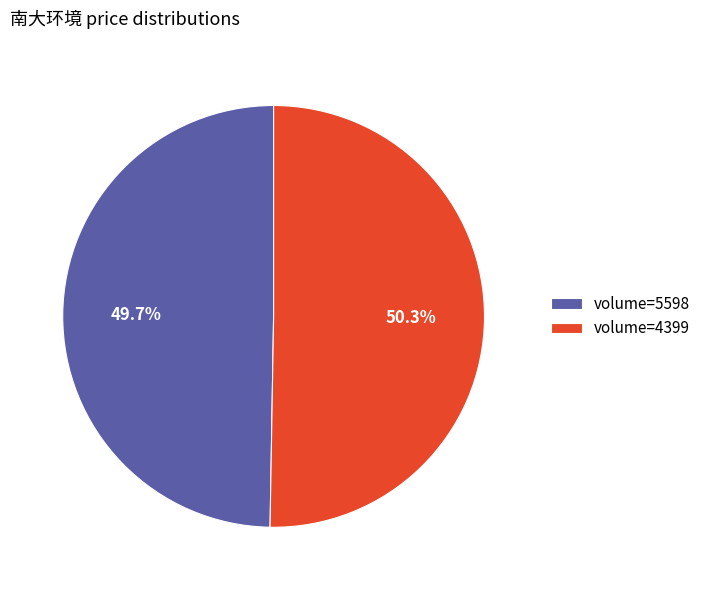

How many slices are in this pie chart?

2